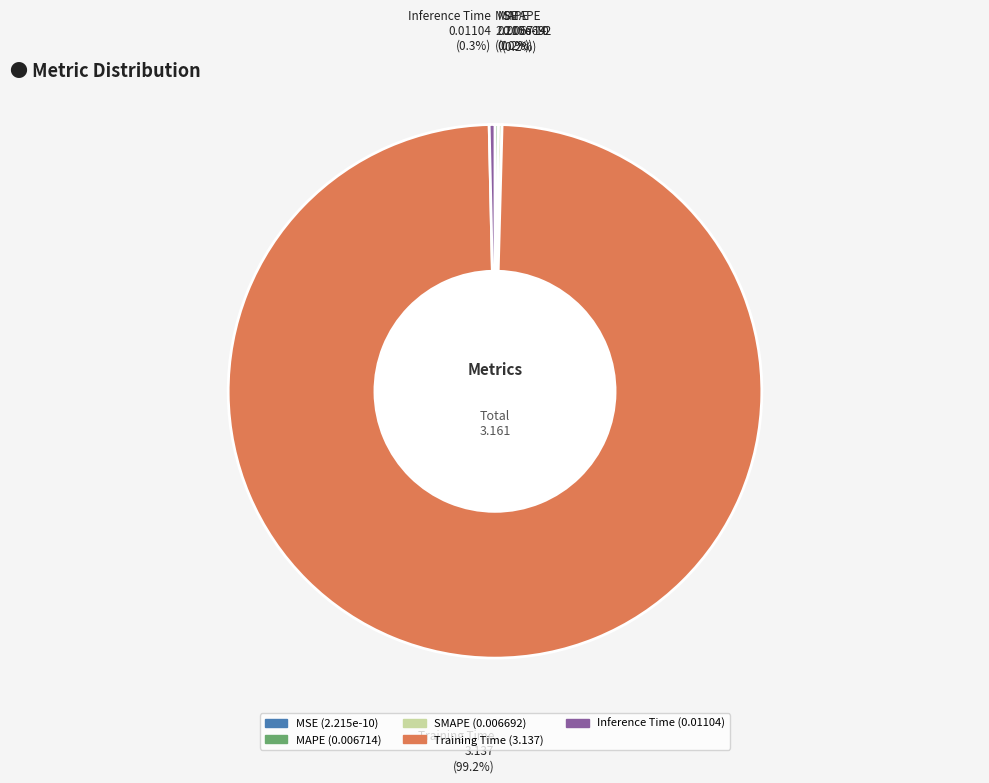

Is Training Time the majority of the pie?

Yes